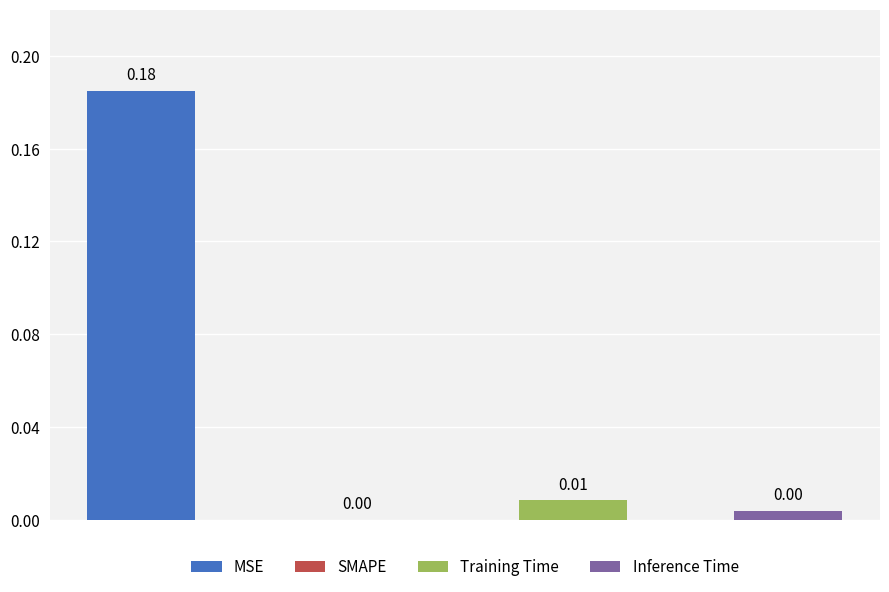

Reading right to left, what are all the values shown in this chart?

Inference Time=0.0	Training Time=0.0	SMAPE=0.0	MSE=0.2